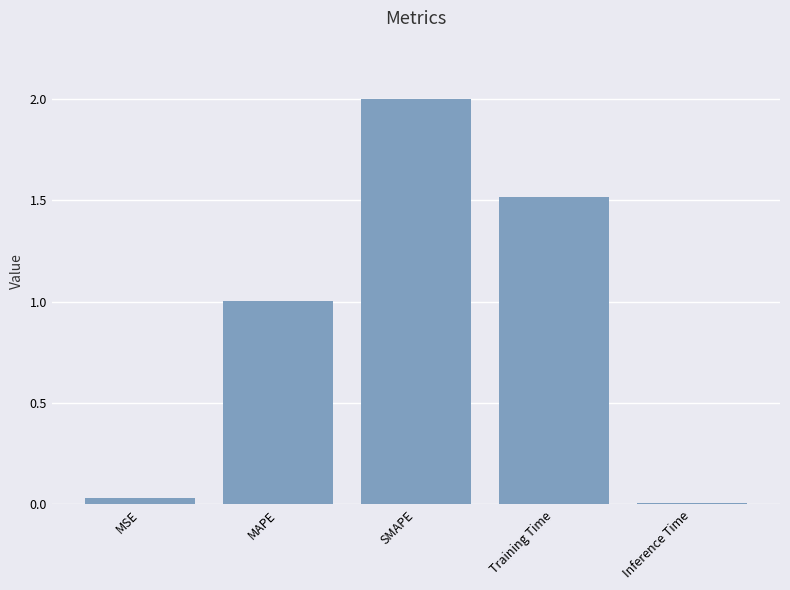

Read the value at Training Time.

1.5